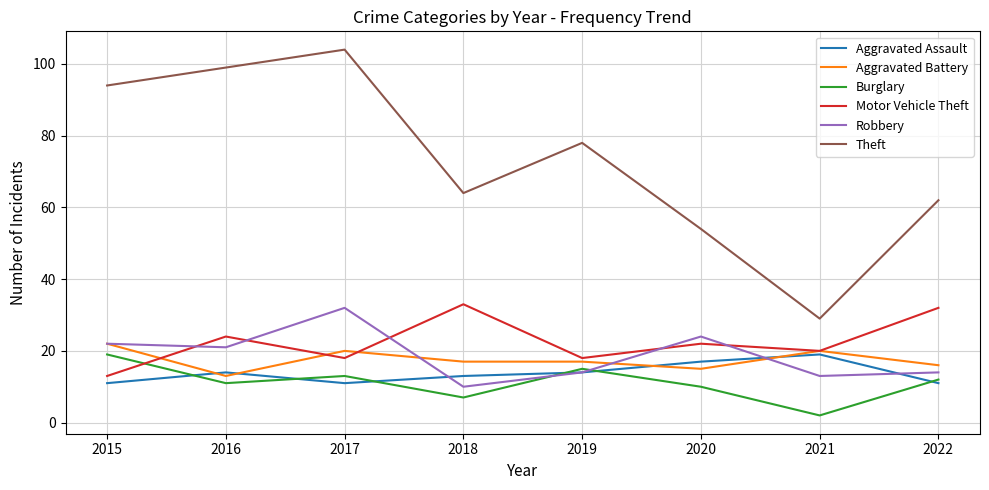

Read the Aggravated Assault value at 2017.

11